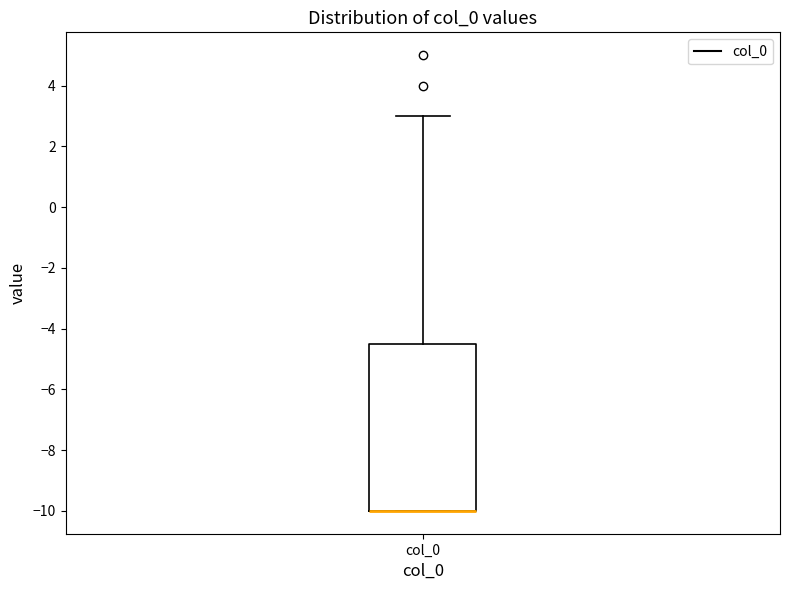

Transcribe this box plot: give where the median line is, the range the box spans, and where the two whiskers end, as read against the y-axis. The values are not printed on the chart, so give them approximately, as read against the axis.

median -10.0 (drawn on the box's lower edge), box -10.0 to -4.4, whiskers -10.0 to 3.0